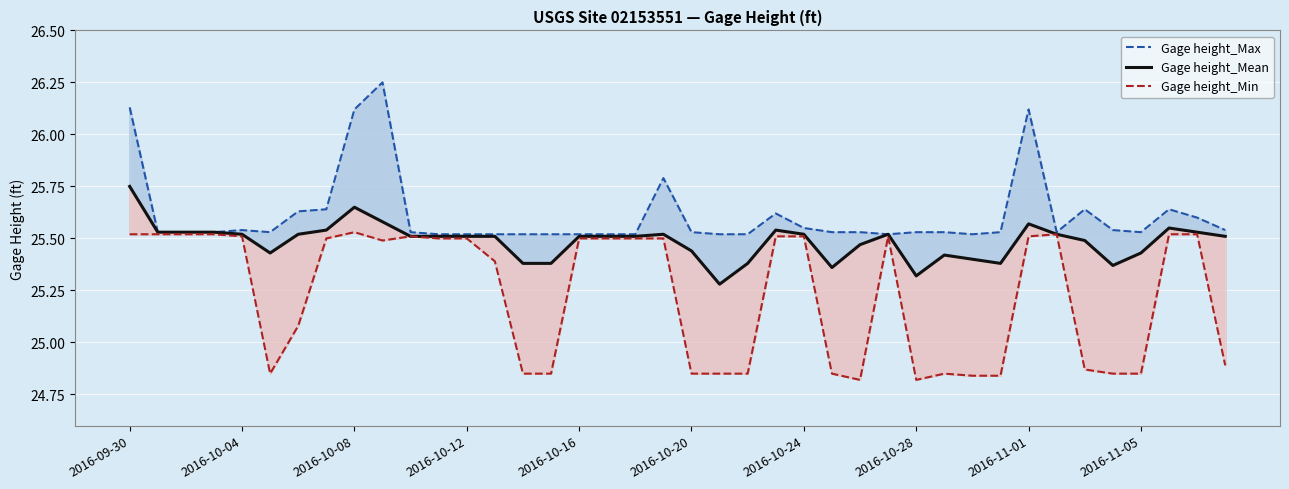

What is the sum of all Gage height_Min values?

1009.3